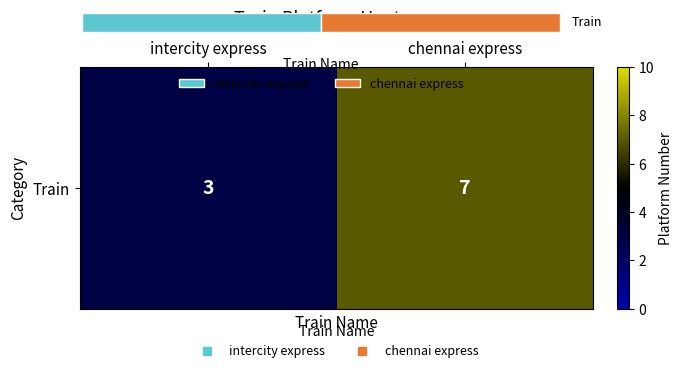

What is the smallest value displayed?

3